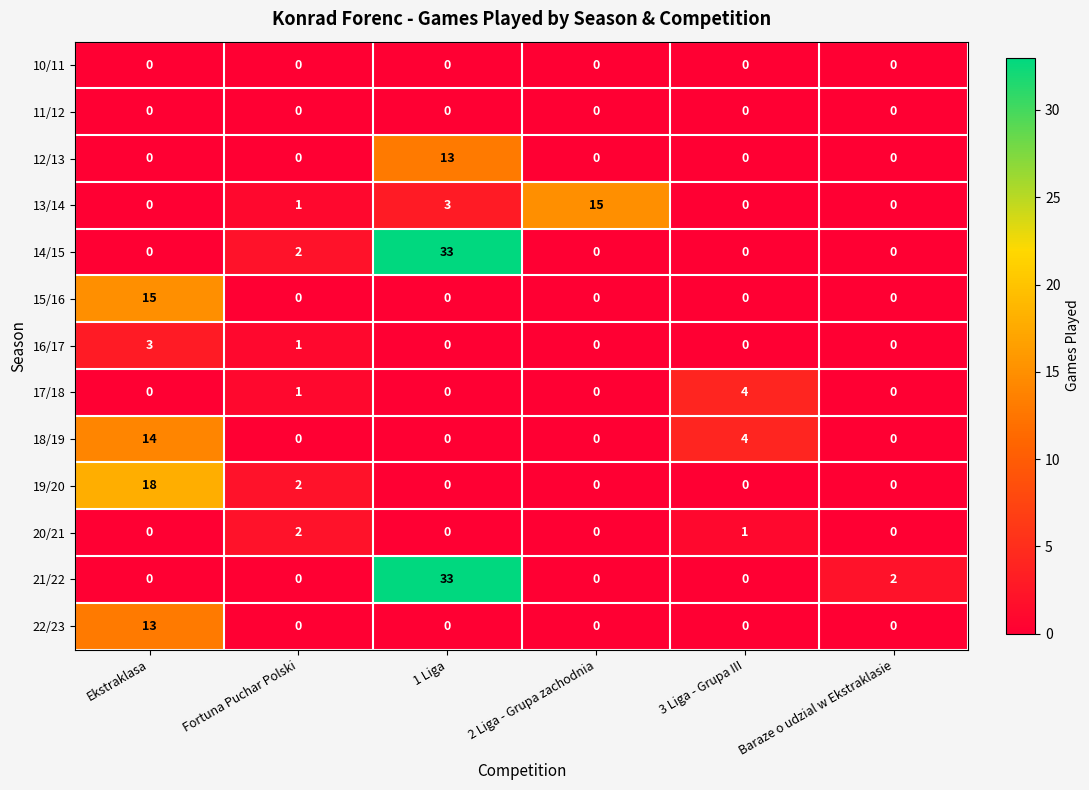

Count the number of data series in this chart.

13